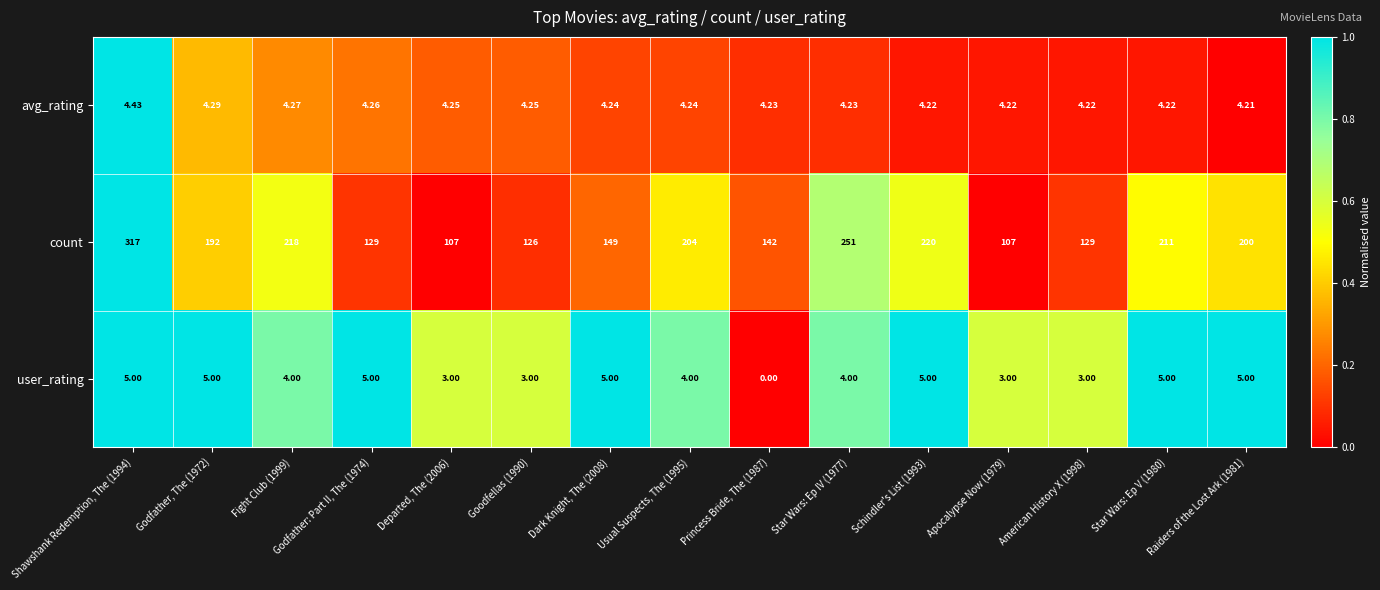

Rank the series at Star Wars: Ep IV (1977) from lowest to highest value.

user_rating, avg_rating, count